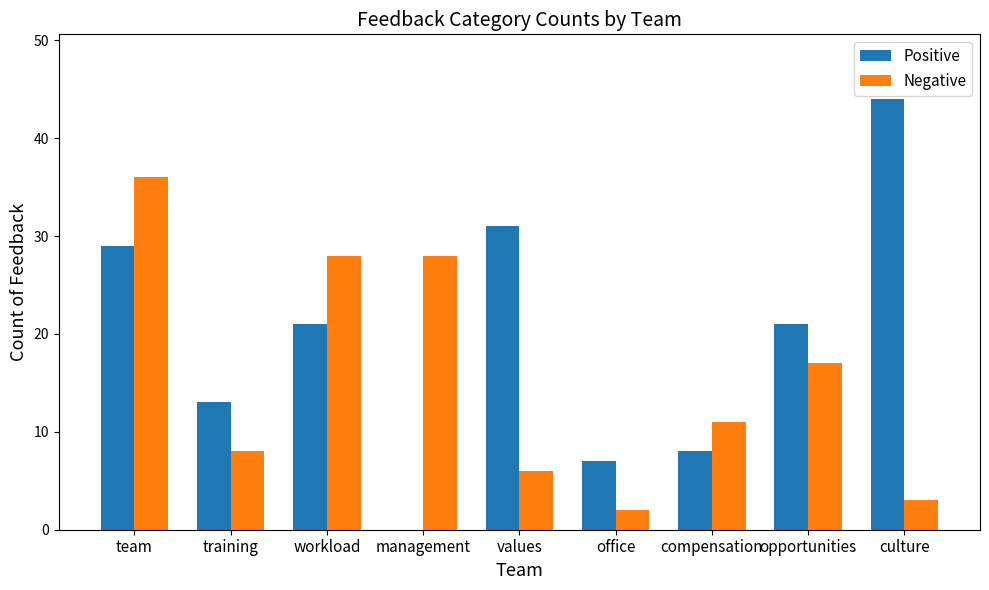

What is the greatest value displayed?

44